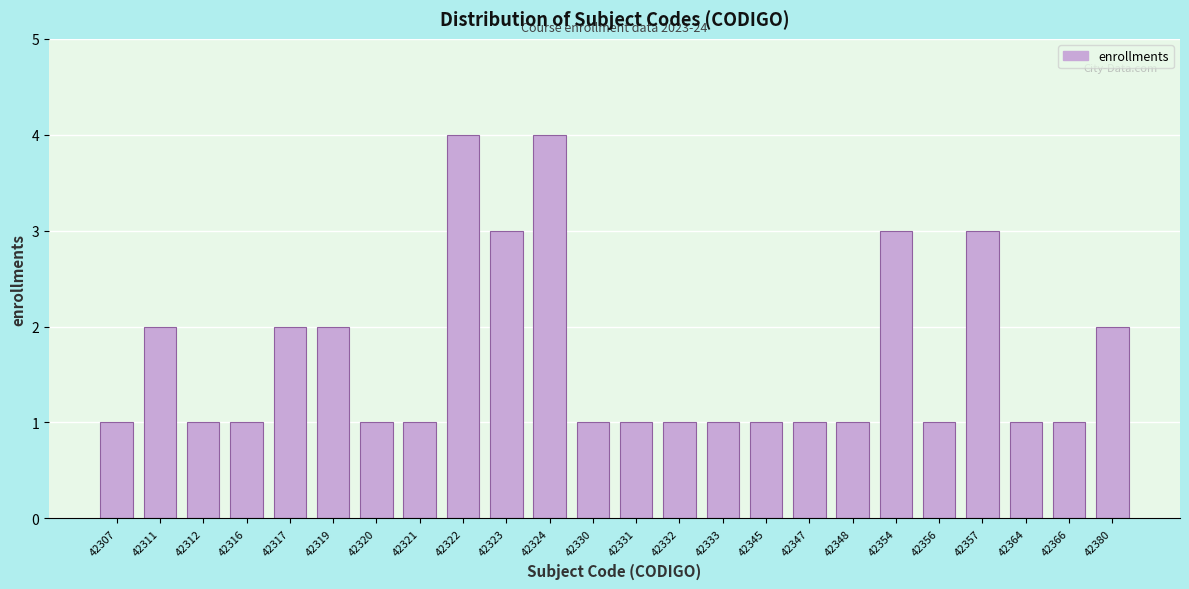

Reading left to right, extract all data points from this chart.

42307=1	42311=2	42312=1	42316=1	42317=2	42319=2	42320=1	42321=1	42322=4	42323=3	42324=4	42330=1	42331=1	42332=1	42333=1	42345=1	42347=1	42348=1	42354=3	42356=1	42357=3	42364=1	42366=1	42380=2